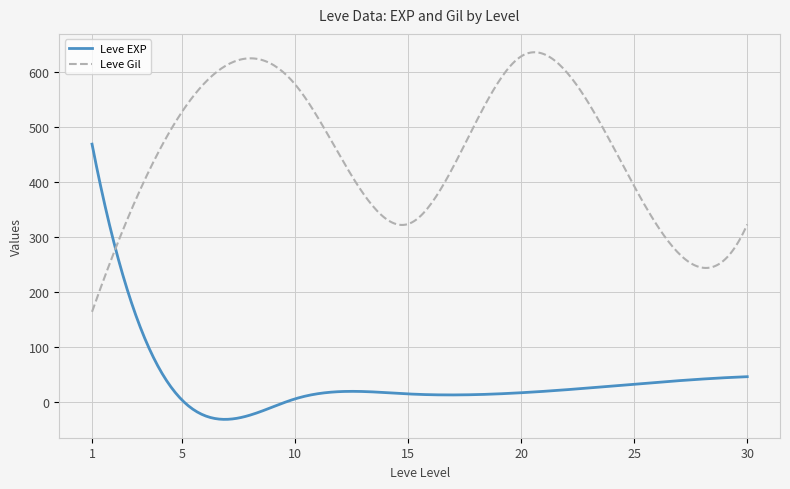

What is the smallest value displayed?

-32.1